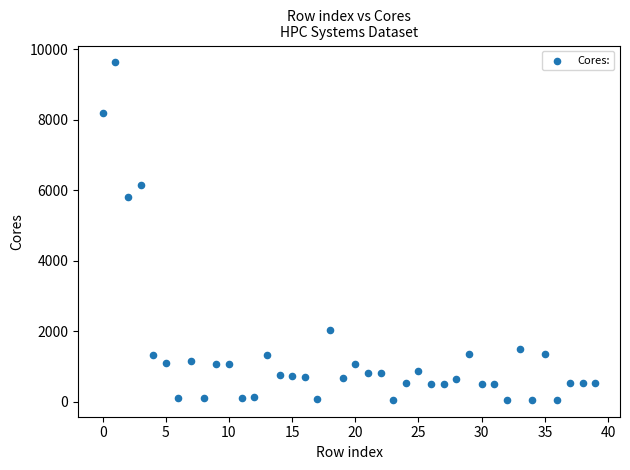

What Y value in the scatter plot is closest to 4844?

5808